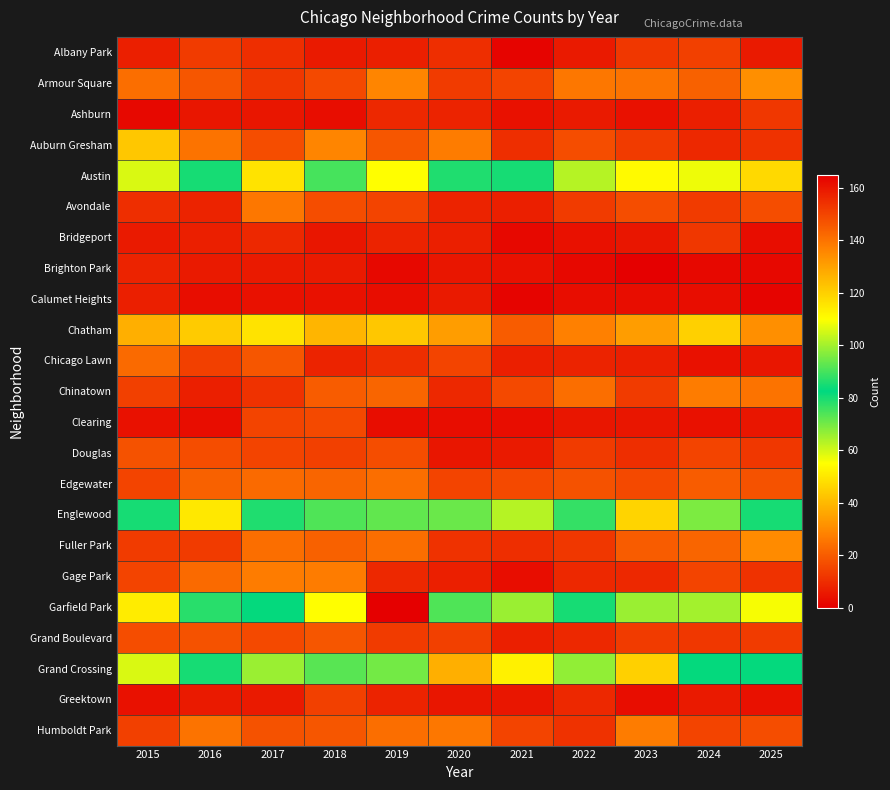

Reading left to right, transcribe all the data shown in this chart.

Albany Park: 2015=7	2016=13	2017=10	2018=6	2019=7	2020=10	2021=1	2022=6	2023=12	2024=14	2025=6
Armour Square: 2015=24	2016=19	2017=12	2018=16	2019=29	2020=13	2021=15	2022=26	2023=25	2024=21	2025=31
Ashburn: 2015=2	2016=5	2017=5	2018=3	2019=9	2020=8	2021=4	2022=6	2023=4	2024=7	2025=12
Auburn Gresham: 2015=43	2016=25	2017=17	2018=29	2019=19	2020=27	2021=10	2022=17	2023=13	2024=9	2025=11
Austin: 2015=59	2016=80	2017=49	2018=90	2019=110	2020=79	2021=85	2022=63	2023=54	2024=57	2025=47
Avondale: 2015=10	2016=8	2017=26	2018=17	2019=15	2020=8	2021=7	2022=13	2023=17	2024=13	2025=17
Bridgeport: 2015=6	2016=7	2017=9	2018=5	2019=8	2020=7	2021=2	2022=4	2023=5	2024=12	2025=3
Brighton Park: 2015=8	2016=6	2017=6	2018=6	2019=2	2020=5	2021=4	2022=2	2023=0	2024=2	2025=2
Calumet Heights: 2015=7	2016=3	2017=4	2018=4	2019=3	2020=6	2021=1	2022=3	2023=3	2024=3	2025=1
Chatham: 2015=38	2016=44	2017=49	2018=39	2019=43	2020=34	2021=20	2022=28	2023=34	2024=45	2025=31
Chicago Lawn: 2015=23	2016=14	2017=19	2018=8	2019=10	2020=15	2021=7	2022=8	2023=7	2024=4	2025=5
Chinatown: 2015=14	2016=7	2017=11	2018=20	2019=22	2020=9	2021=16	2022=24	2023=13	2024=27	2025=25
Clearing: 2015=4	2016=3	2017=15	2018=16	2019=3	2020=3	2021=3	2022=5	2023=5	2024=4	2025=5
Douglas: 2015=18	2016=17	2017=15	2018=14	2019=17	2020=5	2021=6	2022=13	2023=10	2024=15	2025=12
Edgewater: 2015=15	2016=21	2017=23	2018=22	2019=24	2020=15	2021=16	2022=18	2023=16	2024=20	2025=18
Englewood: 2015=80	2016=115	2017=86	2018=74	2019=93	2020=71	2021=63	2022=77	2023=46	2024=69	2025=85
Fuller Park: 2015=13	2016=13	2017=24	2018=21	2019=24	2020=11	2021=10	2022=12	2023=20	2024=22	2025=30
Gage Park: 2015=15	2016=23	2017=27	2018=27	2019=9	2020=7	2021=3	2022=9	2023=9	2024=15	2025=11
Garfield Park: 2015=51	2016=78	2017=83	2018=110	2019=165	2020=91	2021=66	2022=80	2023=66	2024=65	2025=56
Grand Boulevard: 2015=17	2016=18	2017=16	2018=19	2019=13	2020=14	2021=7	2022=9	2023=13	2024=12	2025=13
Grand Crossing: 2015=59	2016=80	2017=66	2018=73	2019=70	2020=38	2021=52	2022=67	2023=45	2024=82	2025=82
Greektown: 2015=4	2016=6	2017=6	2018=14	2019=8	2020=5	2021=5	2022=9	2023=3	2024=6	2025=4
Humboldt Park: 2015=14	2016=25	2017=18	2018=19	2019=24	2020=26	2021=15	2022=11	2023=27	2024=15	2025=17